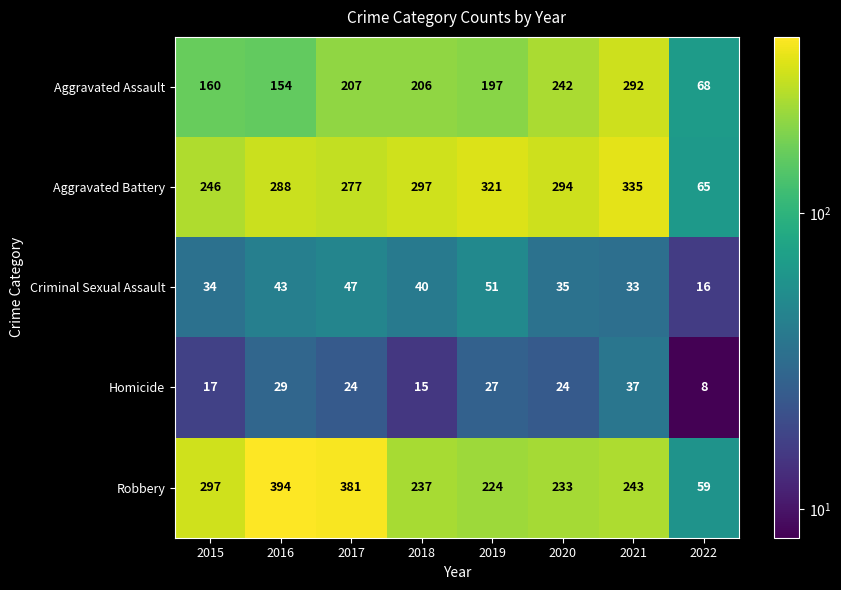

What is the greatest value displayed?

394